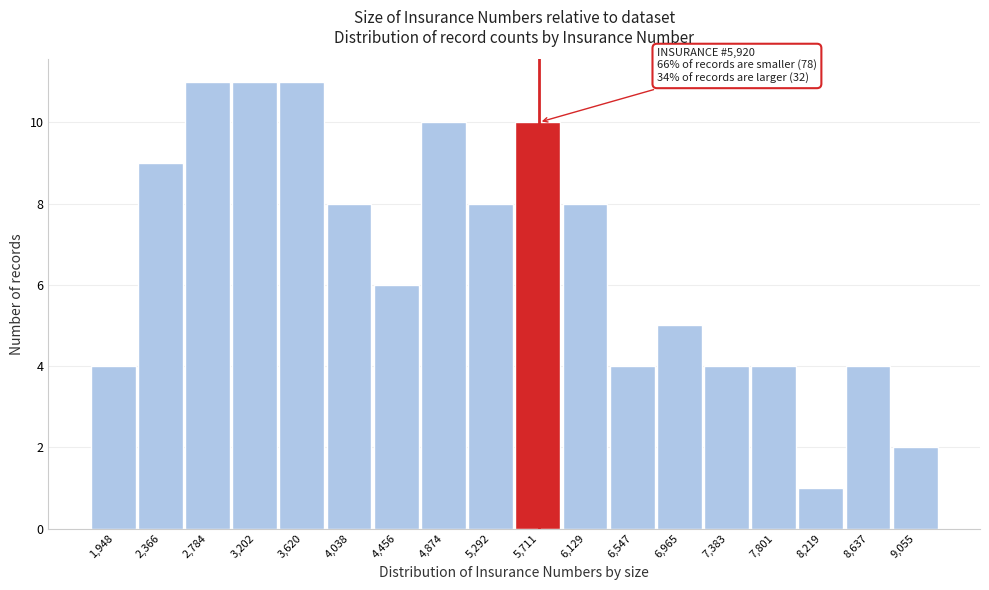

Reading right to left, extract all data points from this chart.

9,055=2	8,637=4	8,219=1	7,801=4	7,383=4	6,965=5	6,547=4	6,129=8	5,711=10	5,292=8	4,874=10	4,456=6	4,038=8	3,620=11	3,202=11	2,784=11	2,366=9	1,948=4